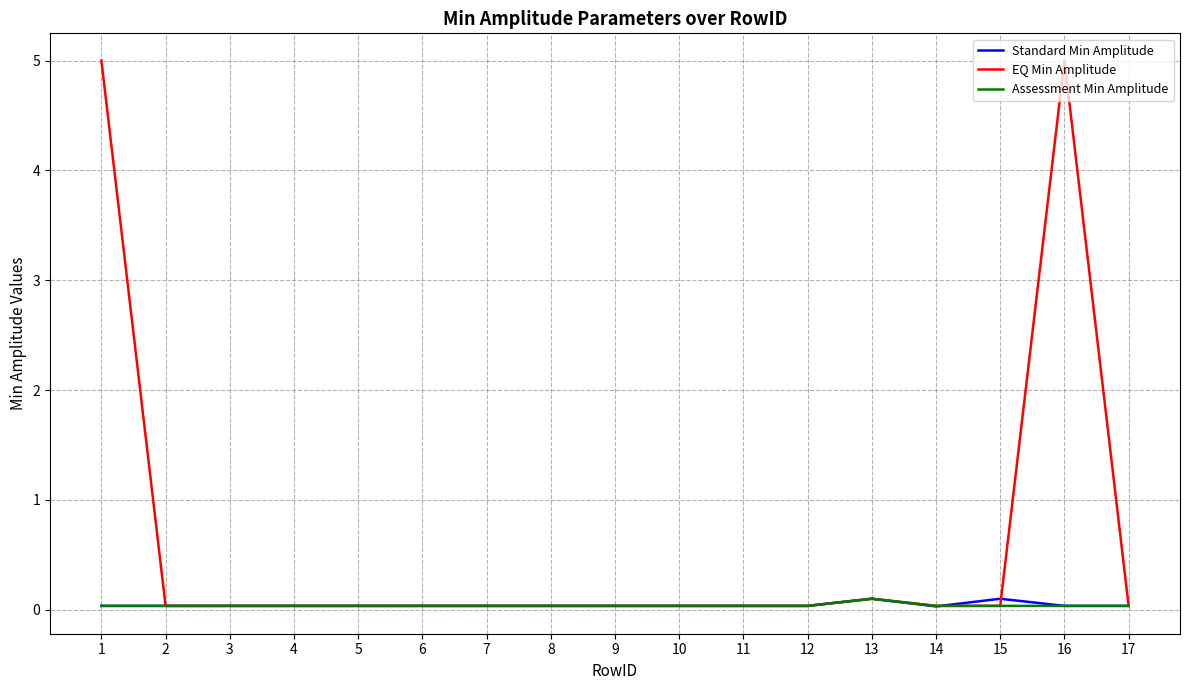

Which series has the largest total across all categories?

EQ Min Amplitude